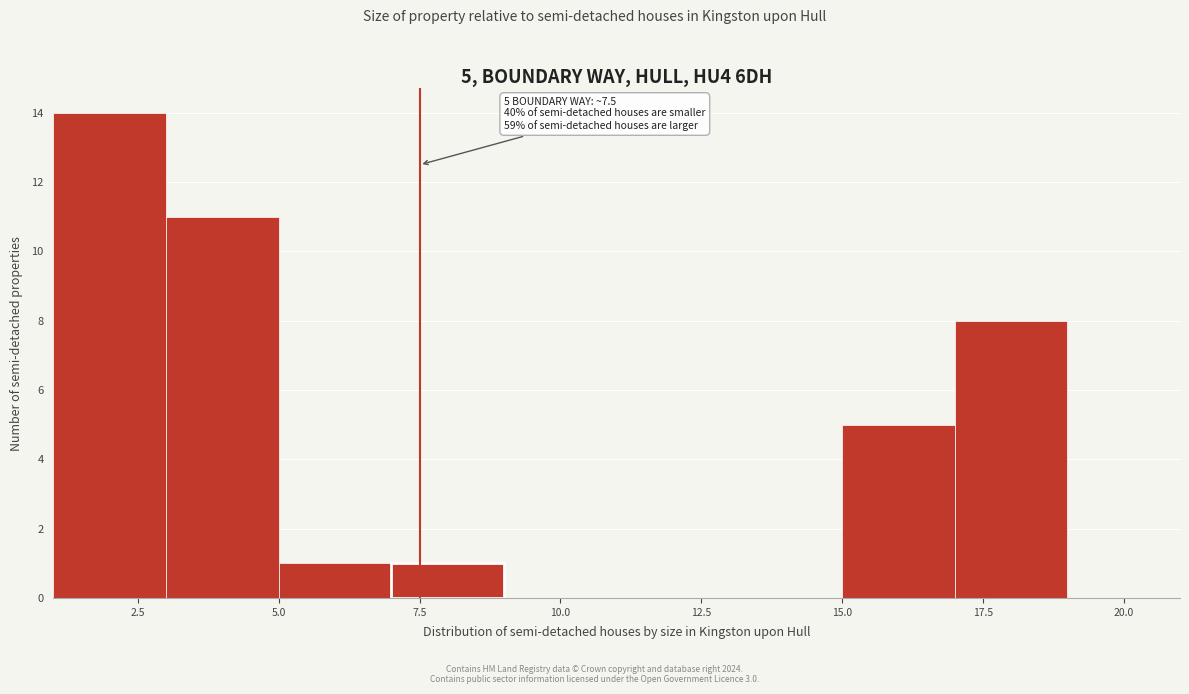

Over which range of the x-axis is the bar tallest?

1 to 3